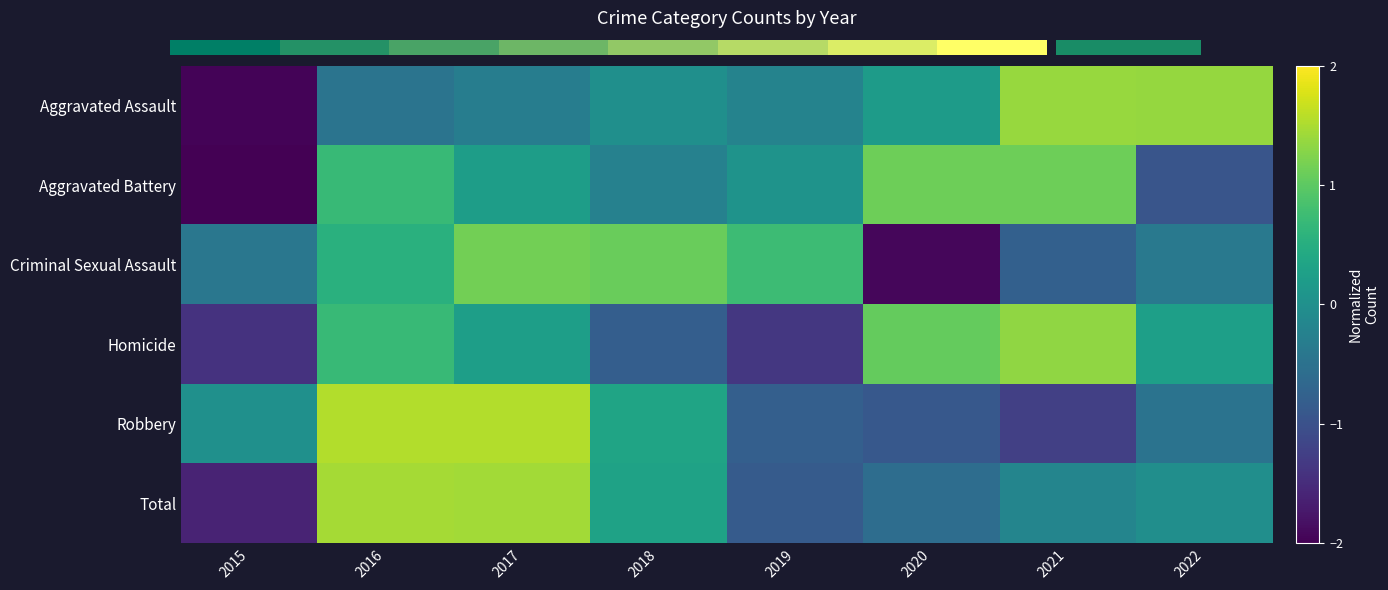

How many values in the Aggravated Battery series are below 0?

3